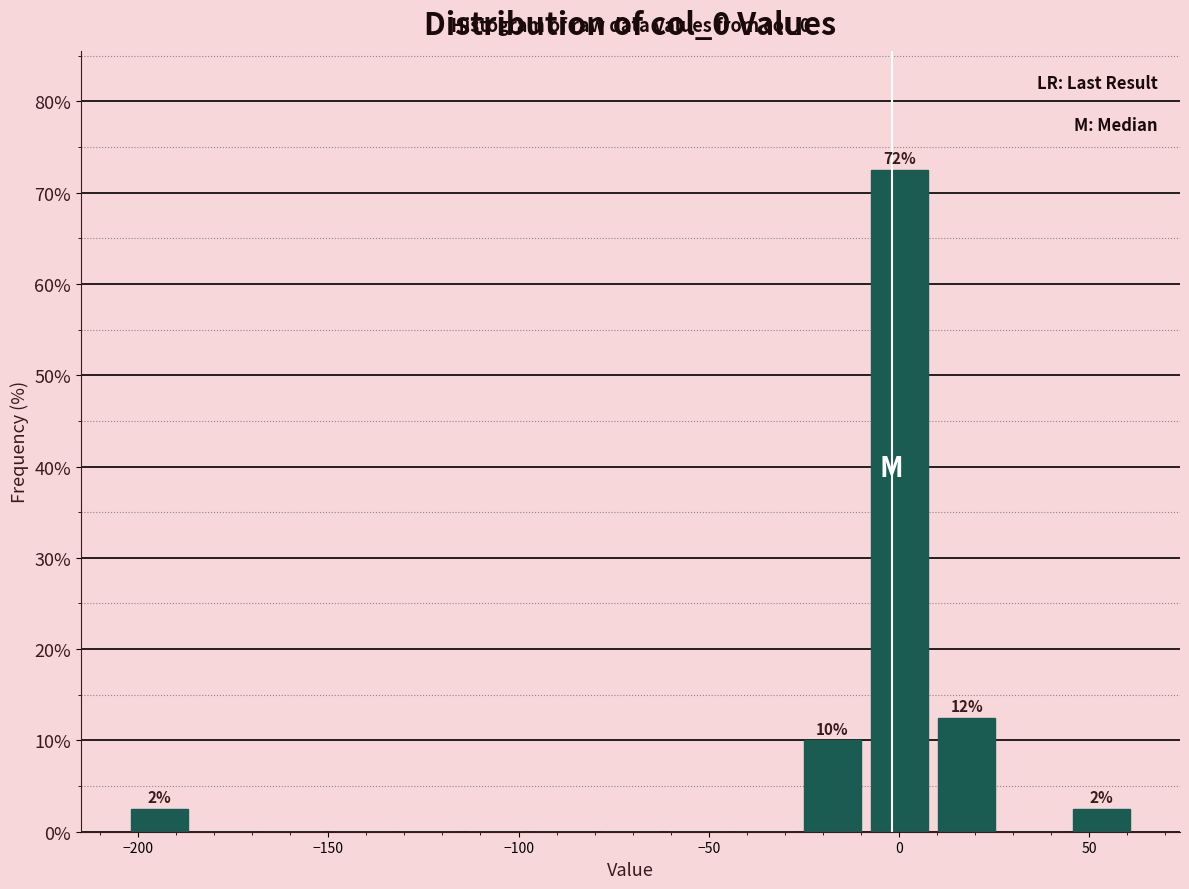

Around what value on the x-axis is the tallest bar? Give the approximate position of its centre, as read against the axis.

0